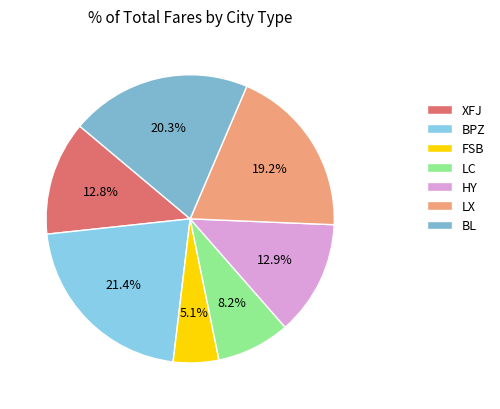

How much of the chart is everything except BPZ?

78.6%